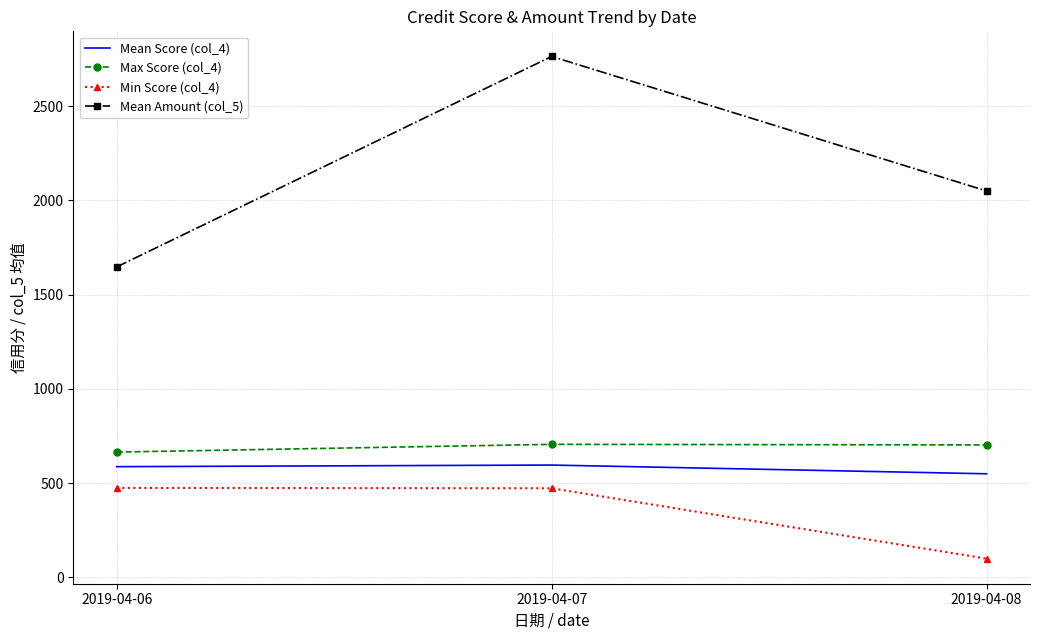

The Min Score (col_4) series shows 245.9 at 2019-04-07. True or false?

False